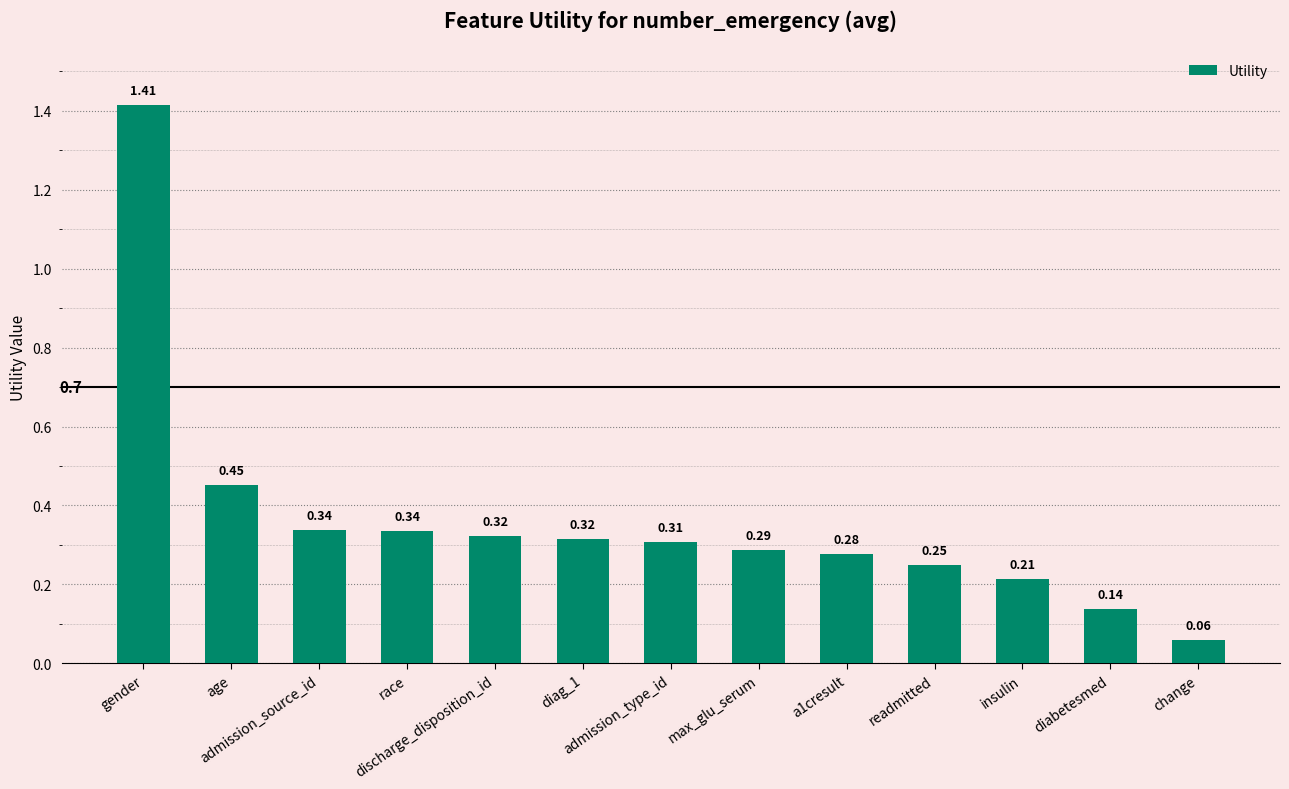

What is the change in value from diag_1 to change?

-0.3